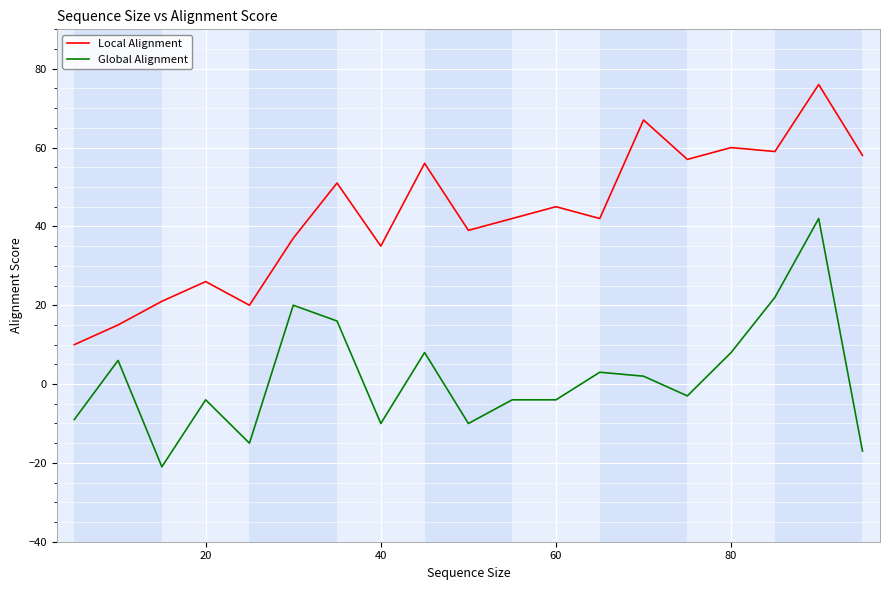

What is the difference between the maximum and minimum values in the Local Alignment series?

66